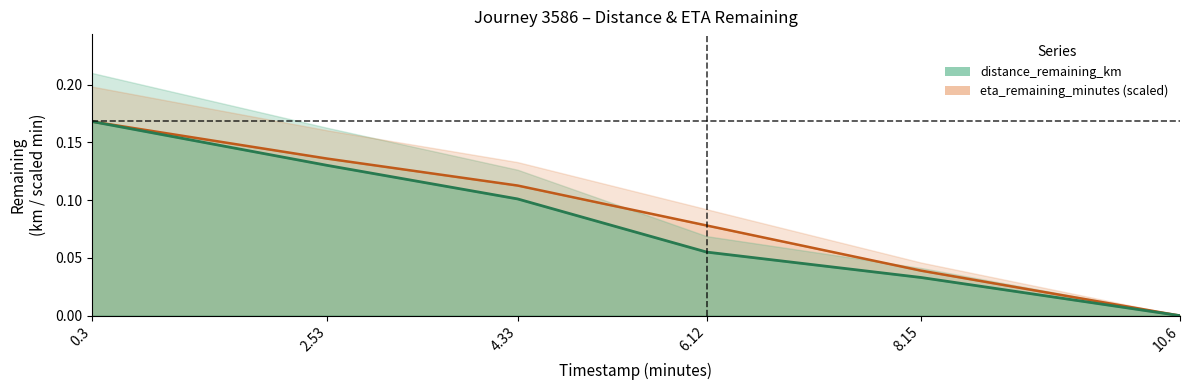

True or false: distance_remaining_km and eta_remaining_minutes intersect in this chart.

False